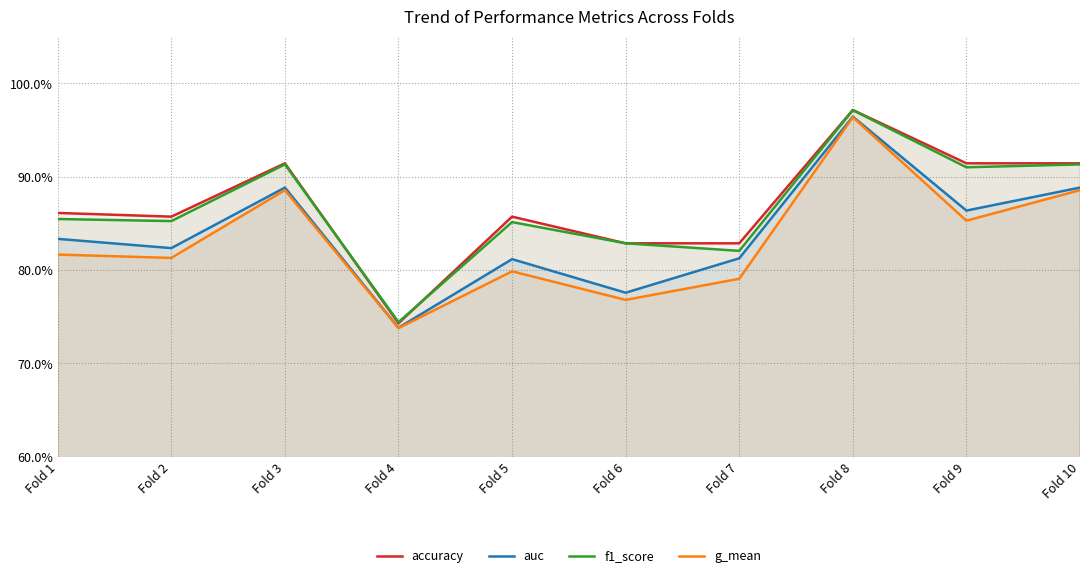

Which label corresponds to the largest value in the chart?

Fold 8